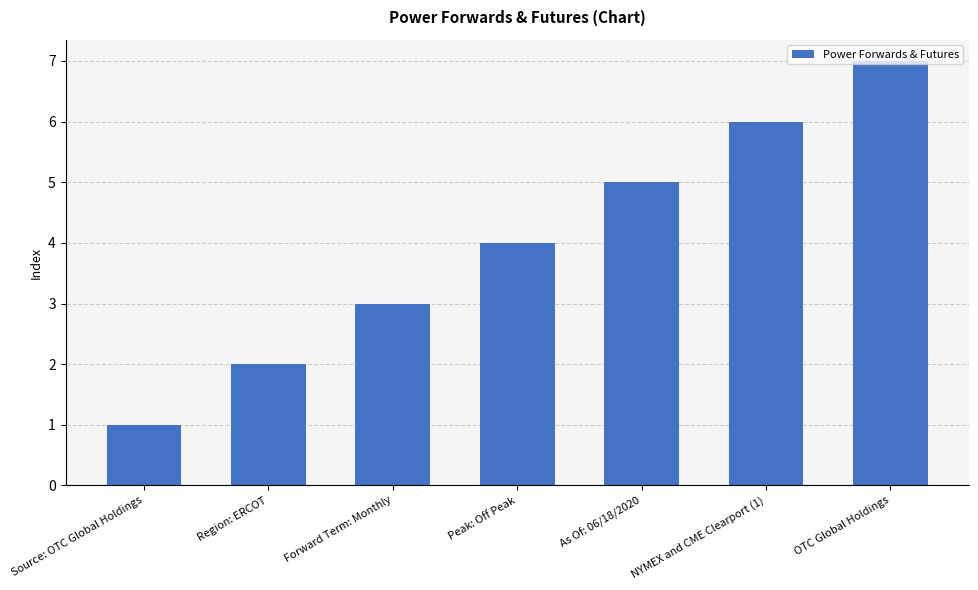

Does the chart contain any negative values?

No